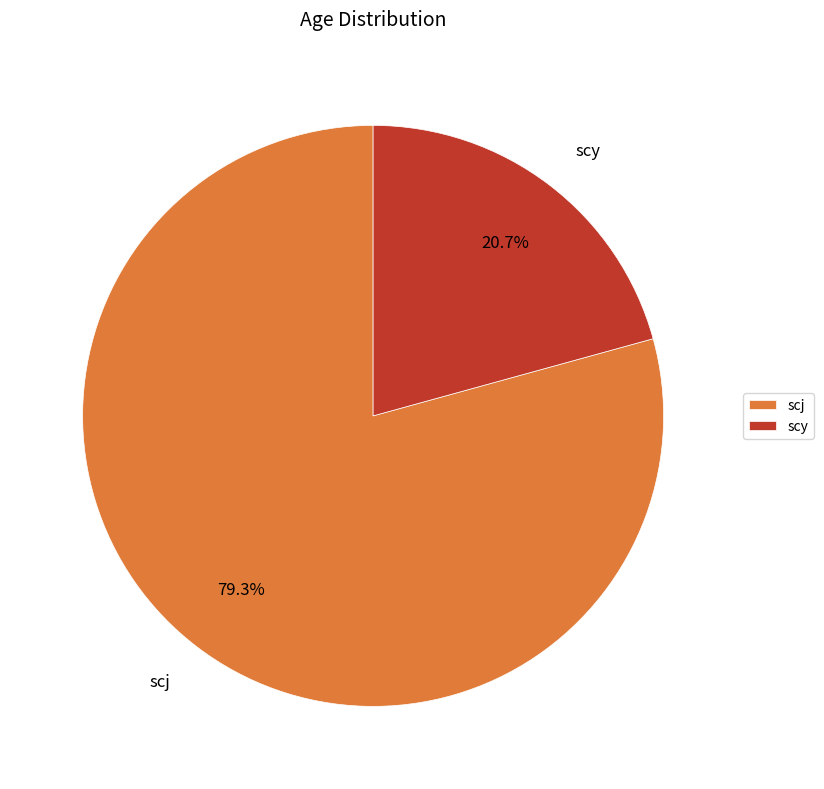

To the nearest percent, what percentage of the pie is scy?

21%